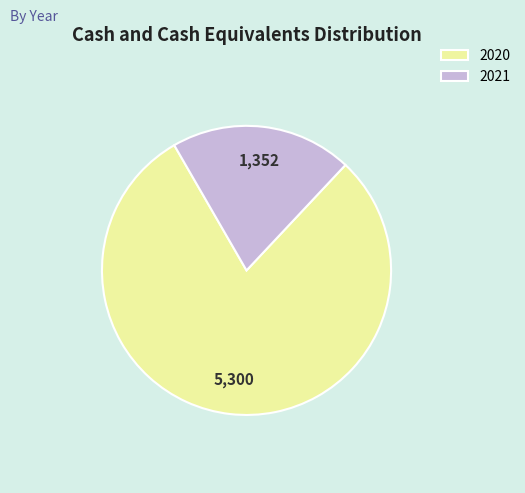

Rank the categories by value from lowest to highest.

2021, 2020